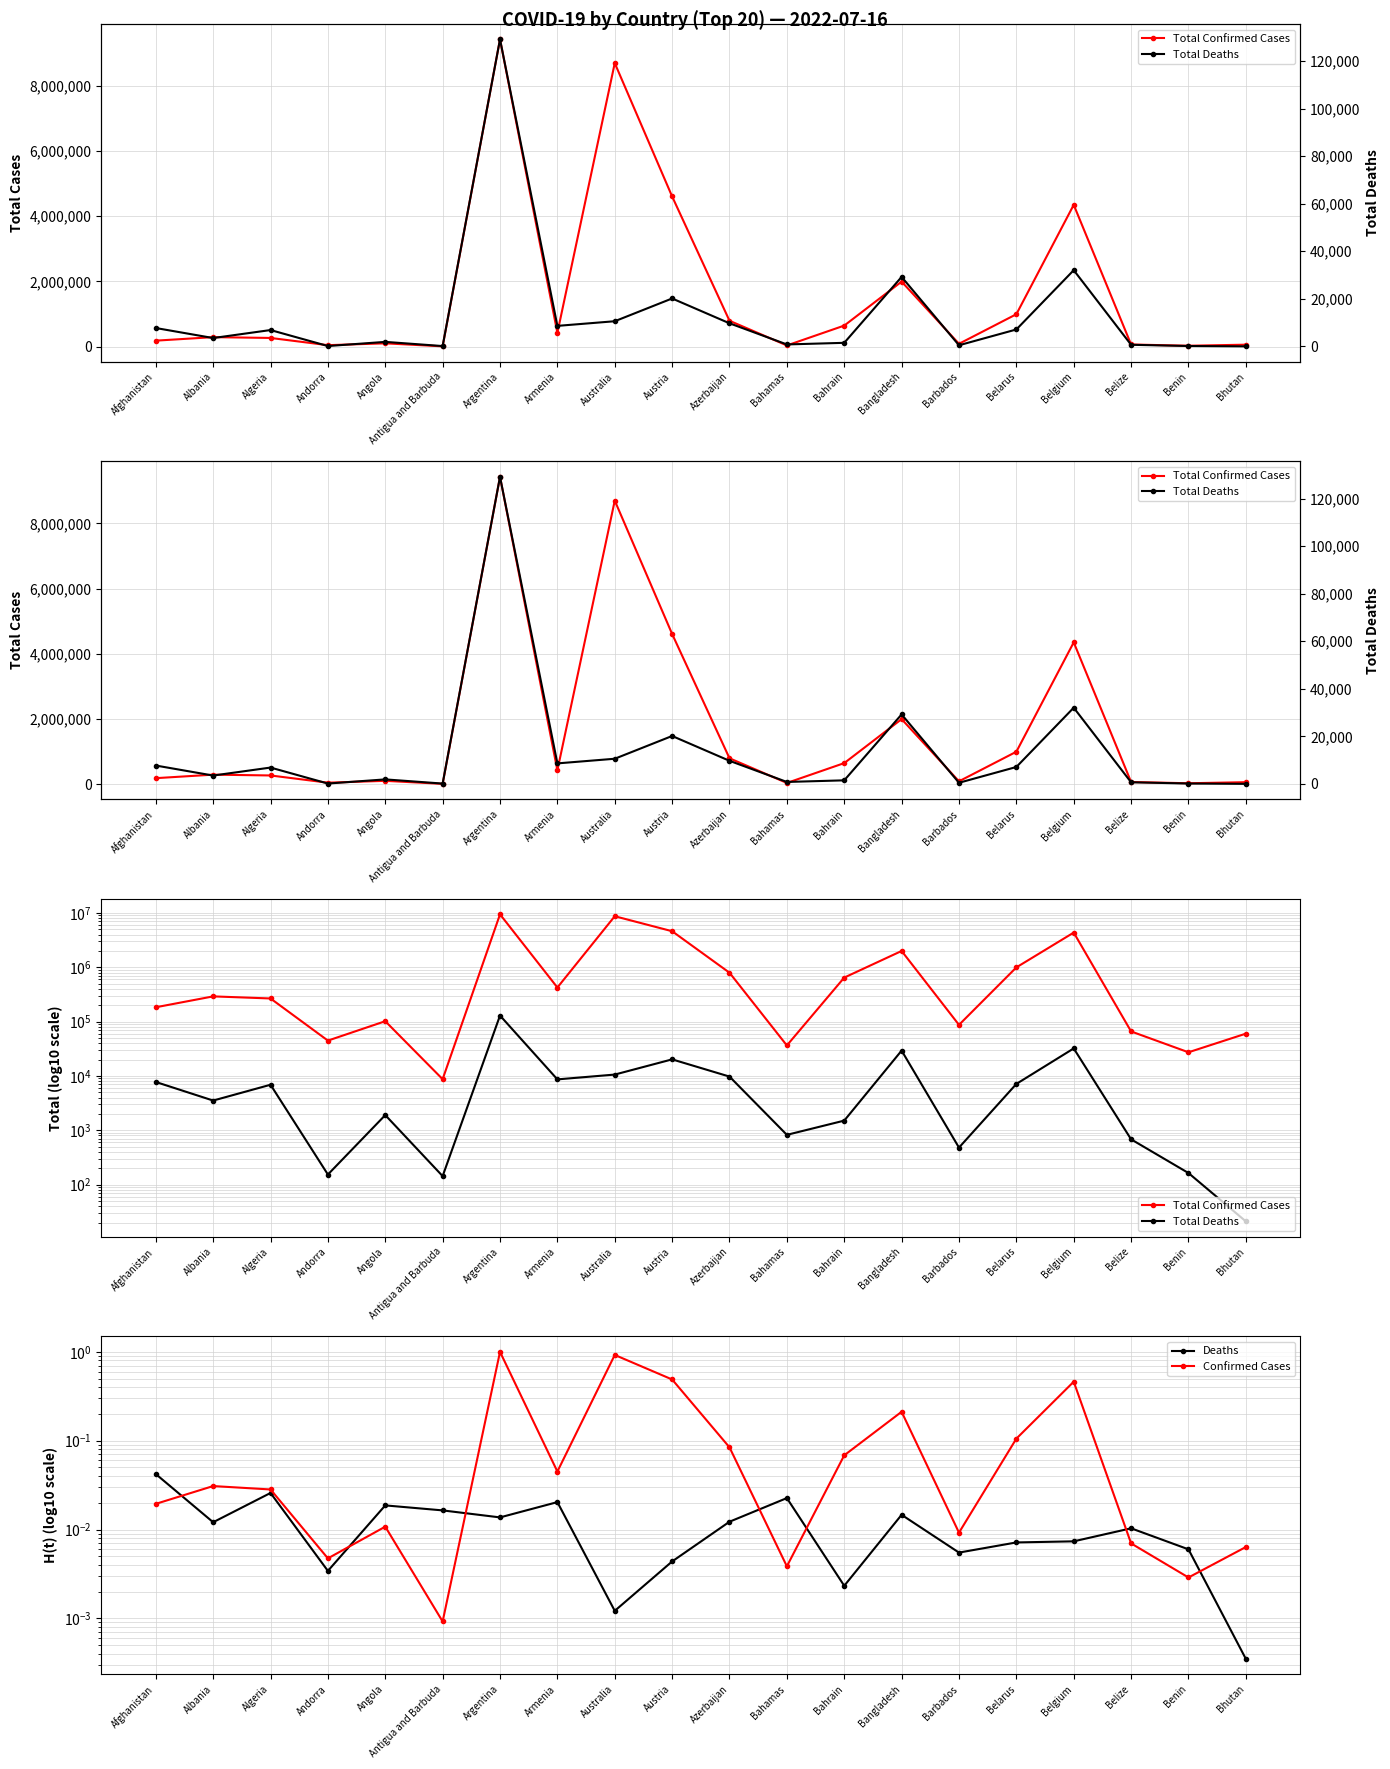

Between which two adjacent categories do Deaths and Confirmed Cases first intersect?

Afghanistan and Albania